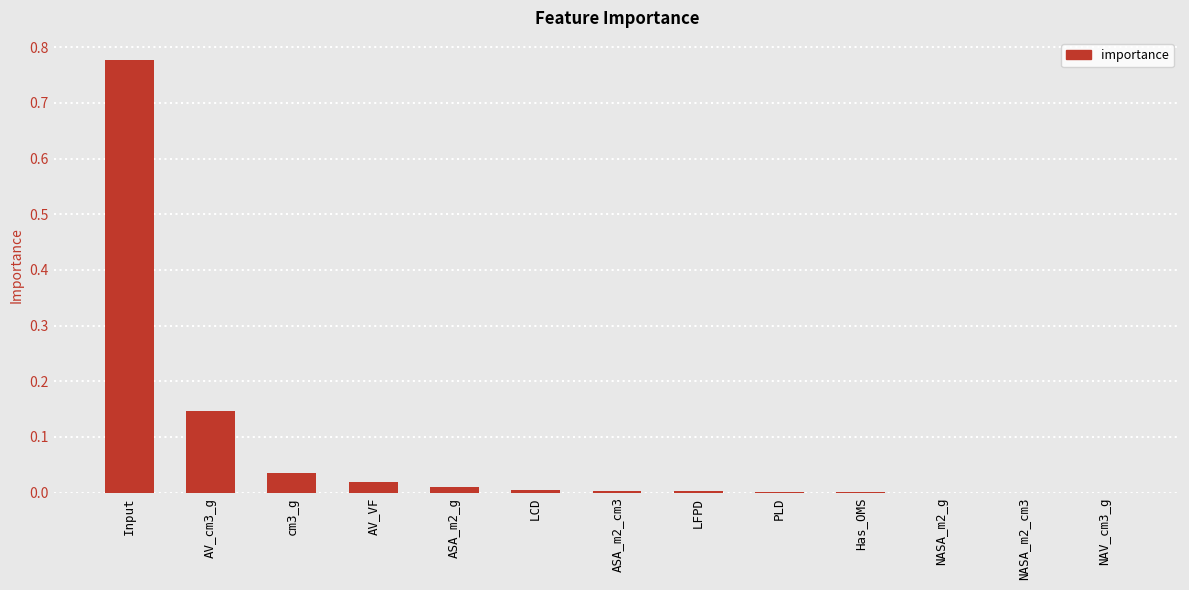

Is it true that the value at NASA_m2_g is 0.0?

True